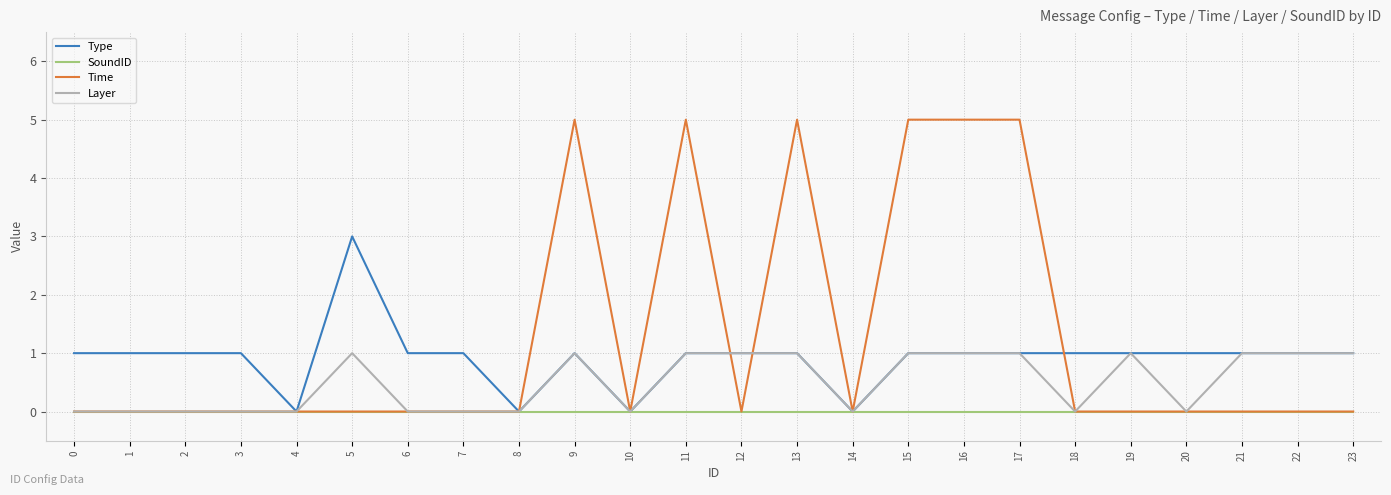

The value of Time at 16 is 5. True or false?

True